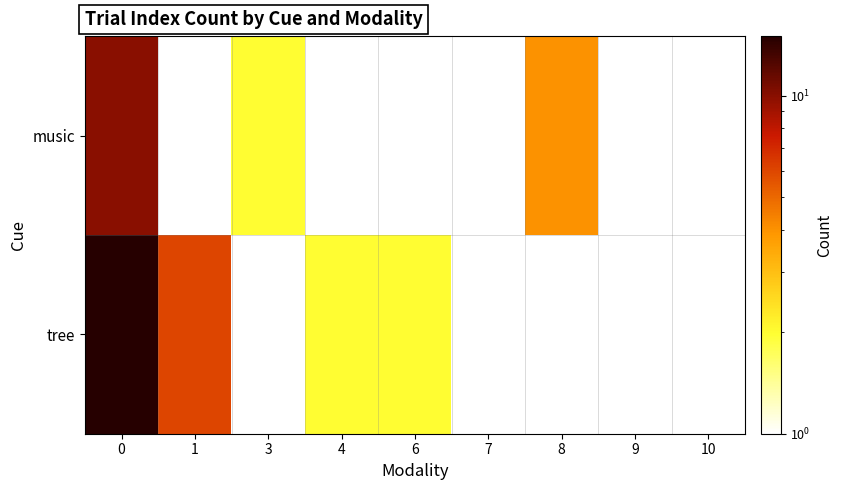

Which category has the lowest value in the tree series?

7